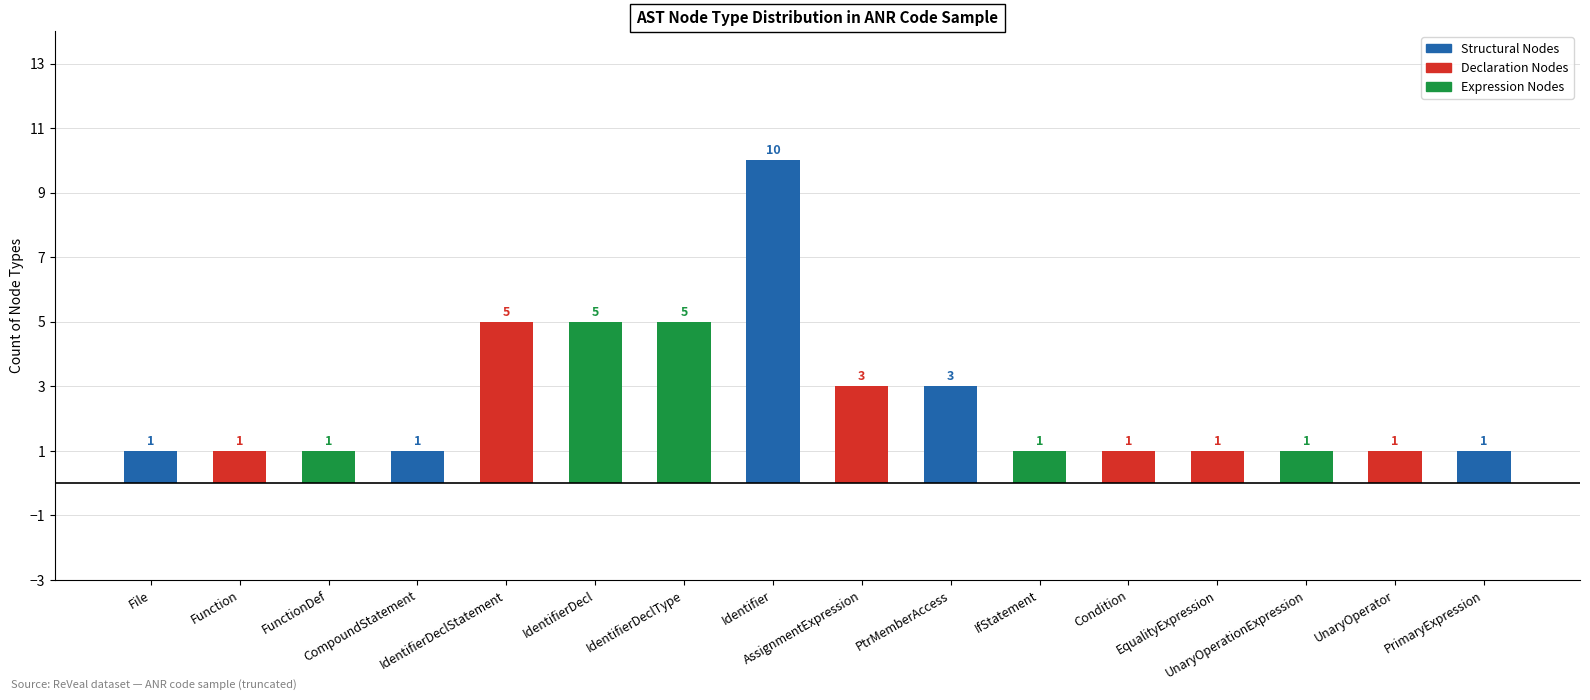

Count the values in the range 1 to 5.

15